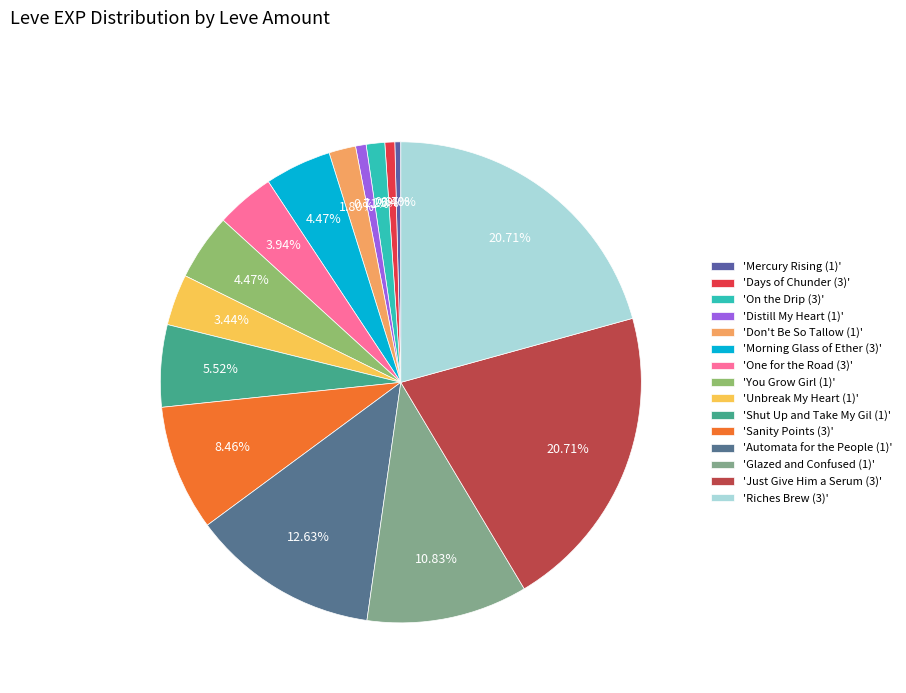

How many segments does this pie chart have?

15